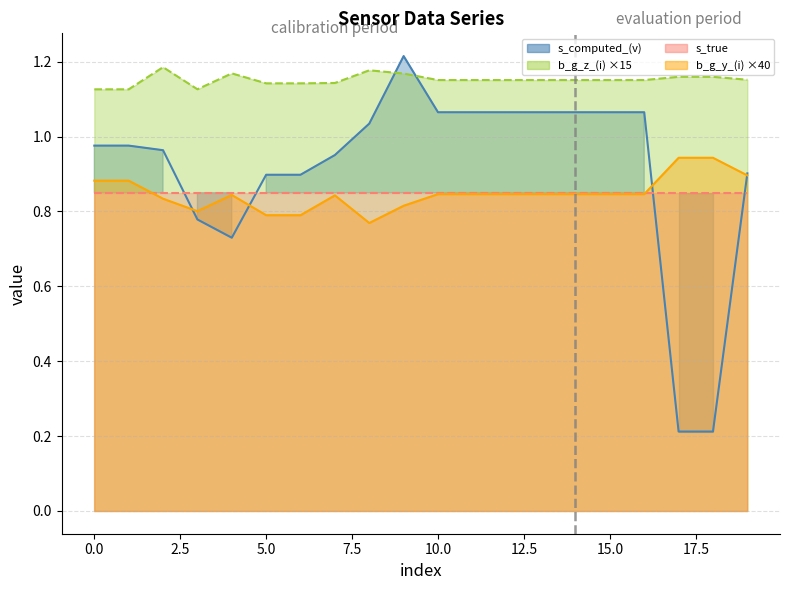

Which category has the lowest value in the s_computed_(v) series?

17